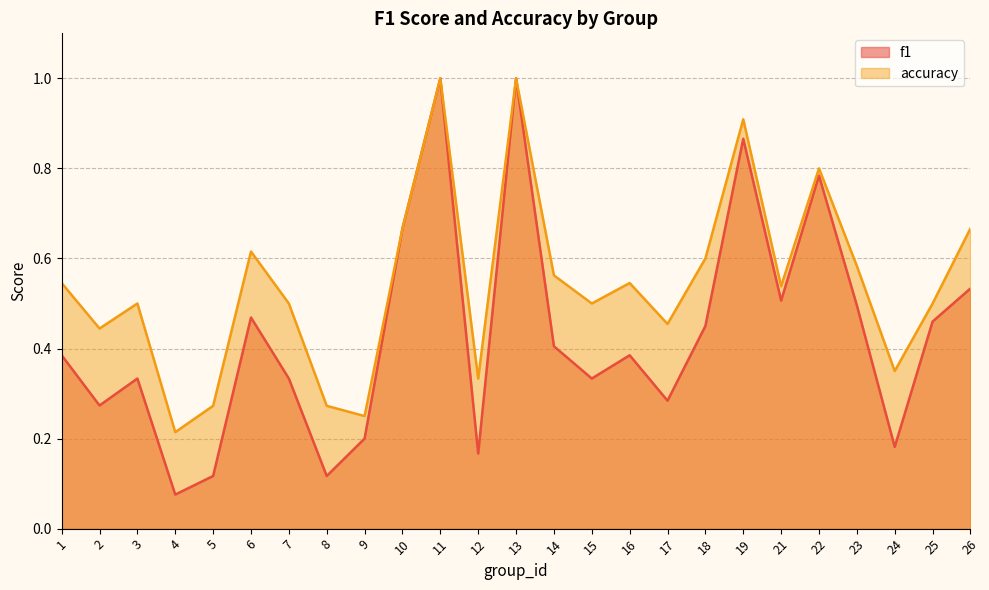

Which series changed the most between 4 and 21?

f1